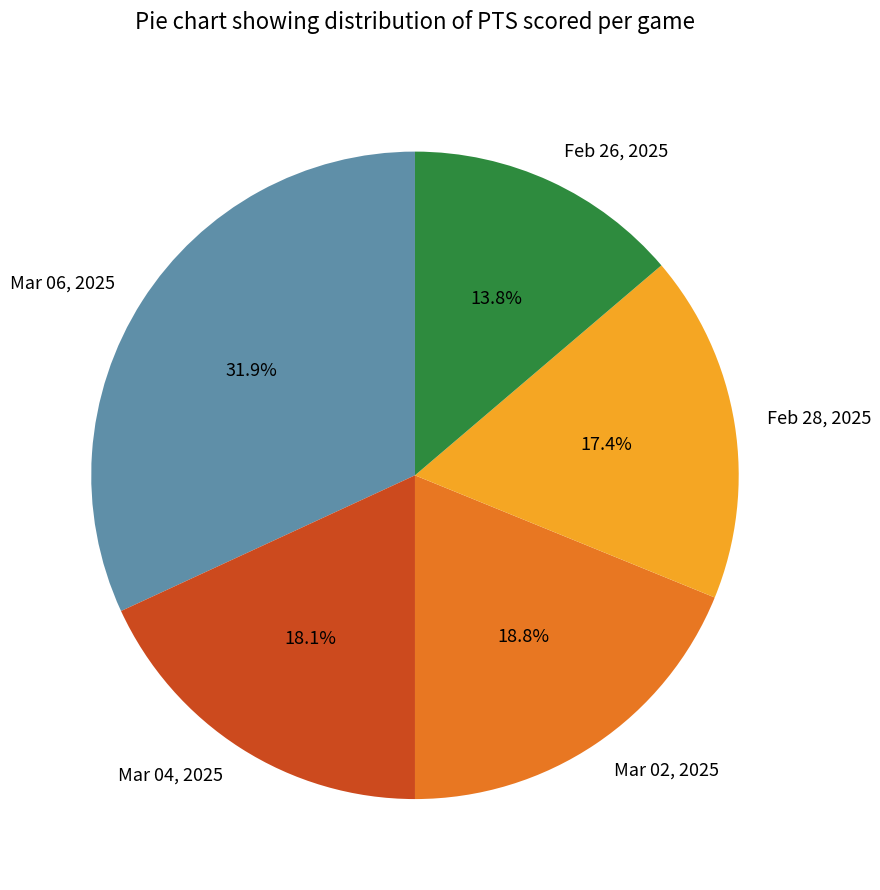

To the nearest percent, what is the combined percentage of Mar 02, 2025 and Mar 06, 2025?

51%